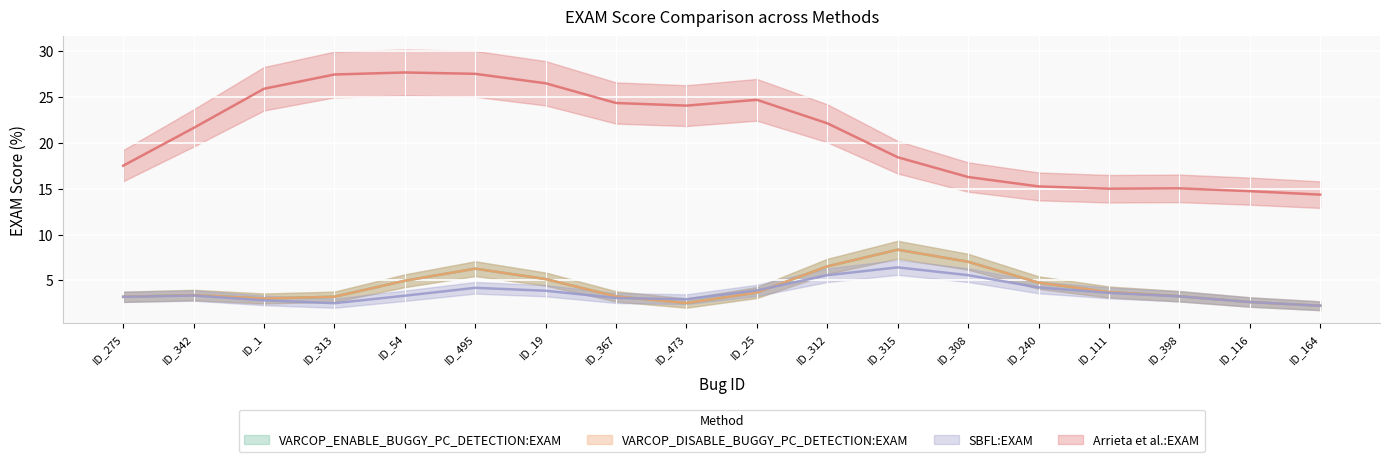

The VARCOP_ENABLE_BUGGY_PC_DETECTION:EXAM series shows 1.3 at ID_111. True or false?

False